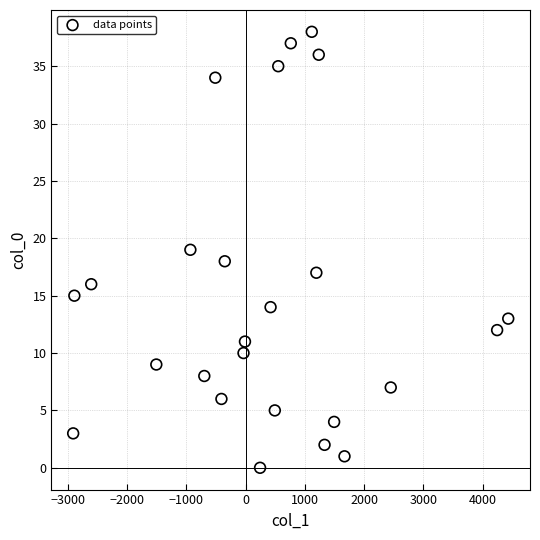

How many data points are displayed?

25